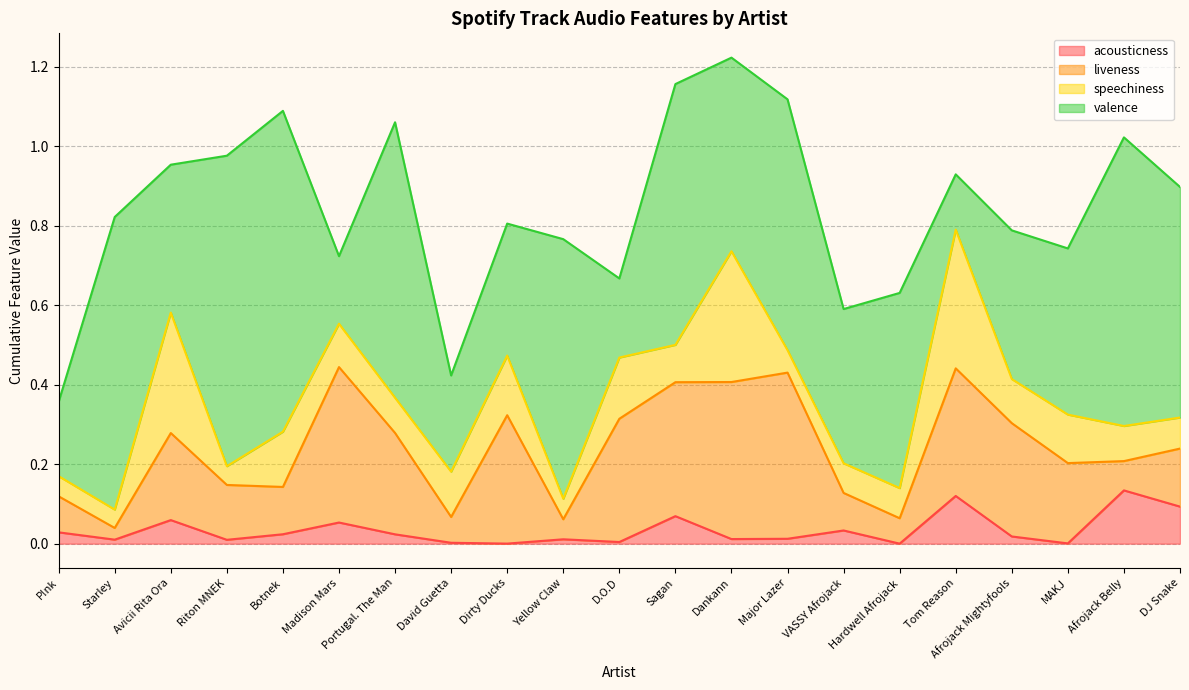

Where is the first local minimum for liveness?

Starley